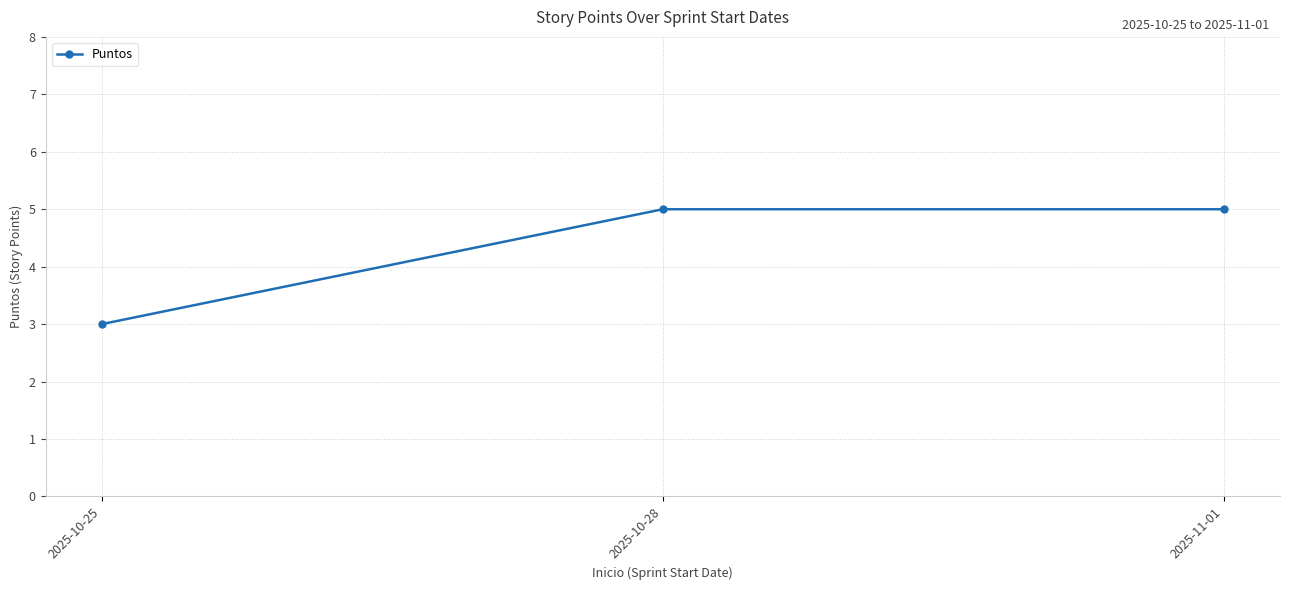

Reading right to left, extract all data points from this chart.

5	5	3